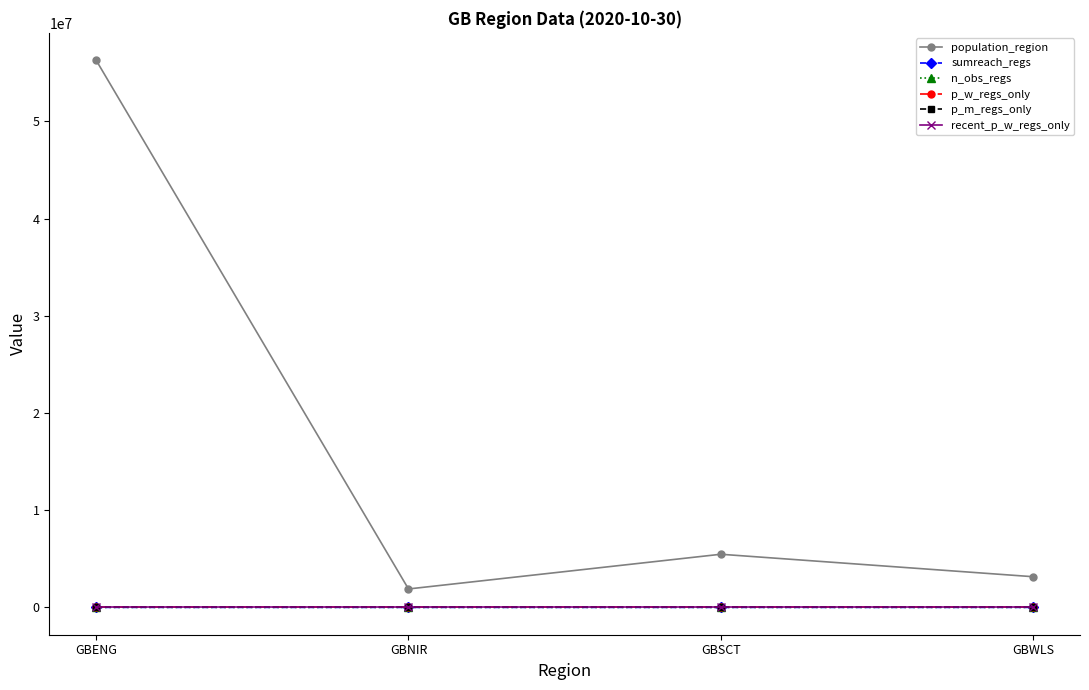

Rank the categories by population_region value from highest to lowest.

GBENG, GBSCT, GBWLS, GBNIR